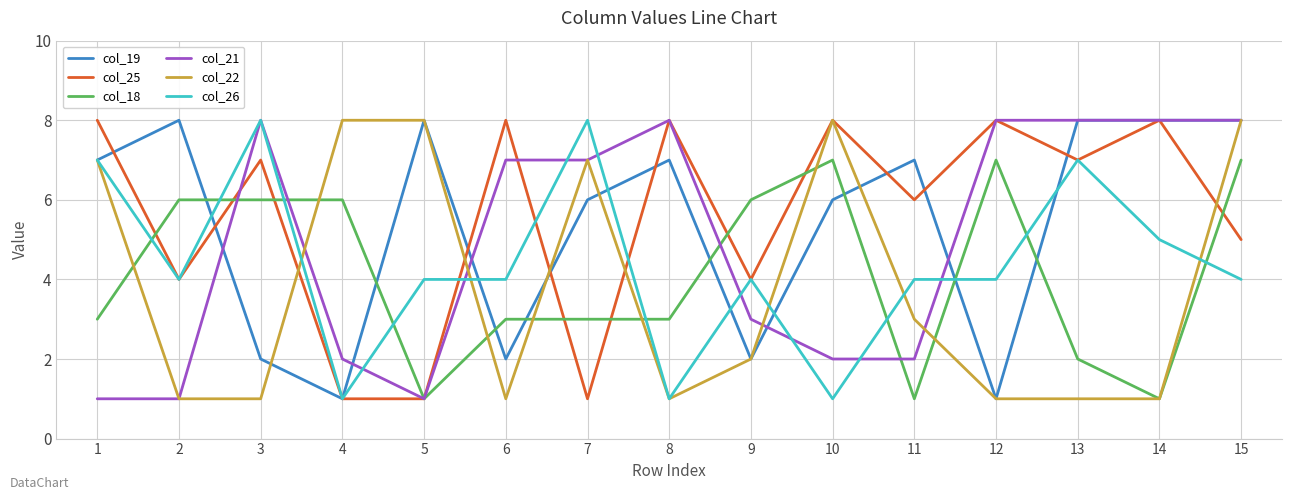

What is the greatest value displayed?

8